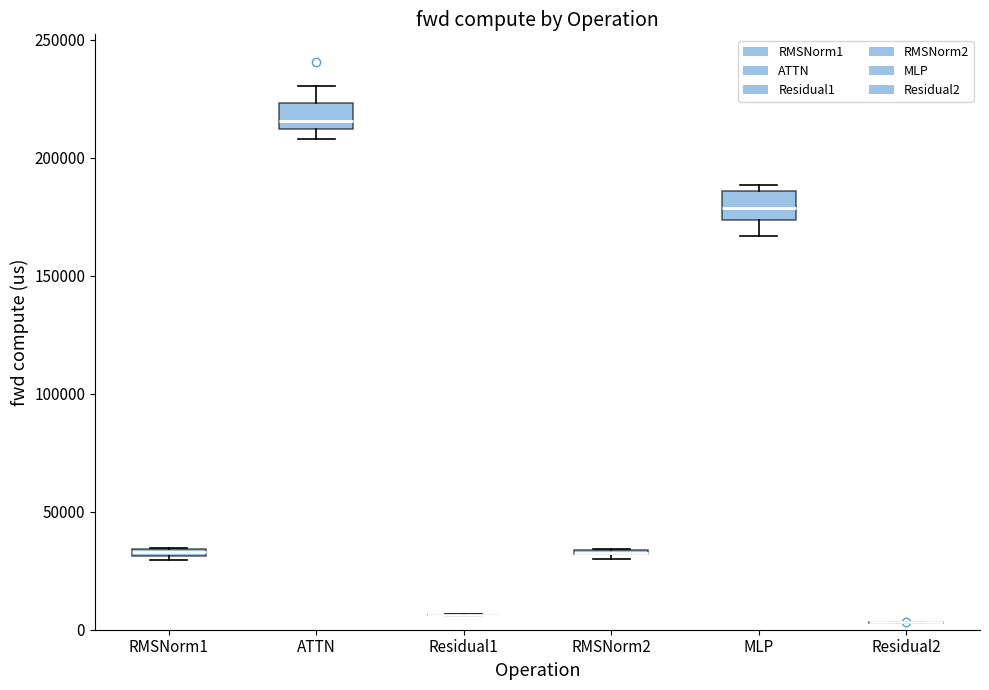

Where is the upper edge of the box for RMSNorm1 on the y-axis? The values are not printed on the chart, so give them approximately, as read against the axis.

35000